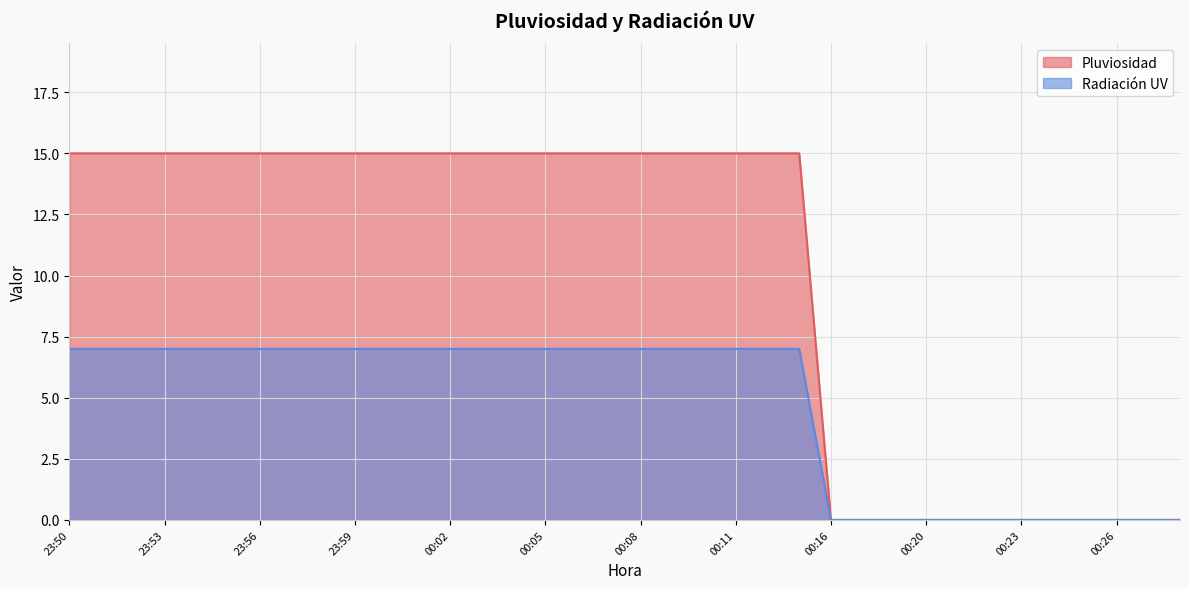

How many values in the Radiación UV series are below 7?

12